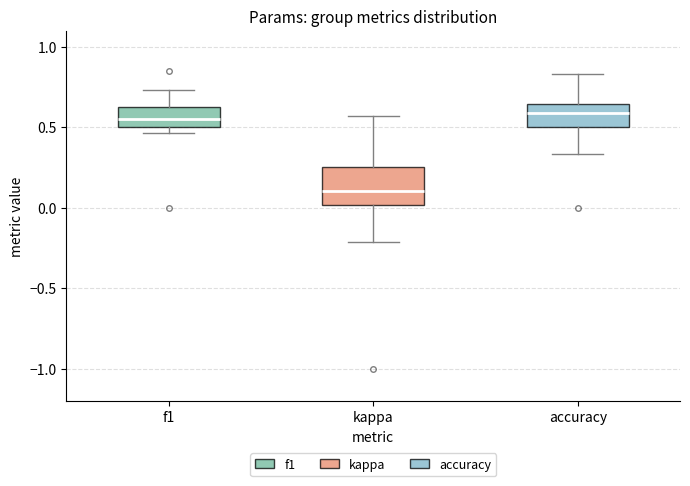

Reading left to right, read every box against the y-axis: the position of its median line, the range the box covers, and the ends of its whiskers. The values are not printed on the chart, so give them approximately, as read against the axis.

f1: median 0.55, box 0.50 to 0.65, whiskers 0.45 to 0.75
kappa: median 0.10, box 0.00 to 0.25, whiskers -0.20 to 0.55
accuracy: median 0.60, box 0.50 to 0.65, whiskers 0.35 to 0.85